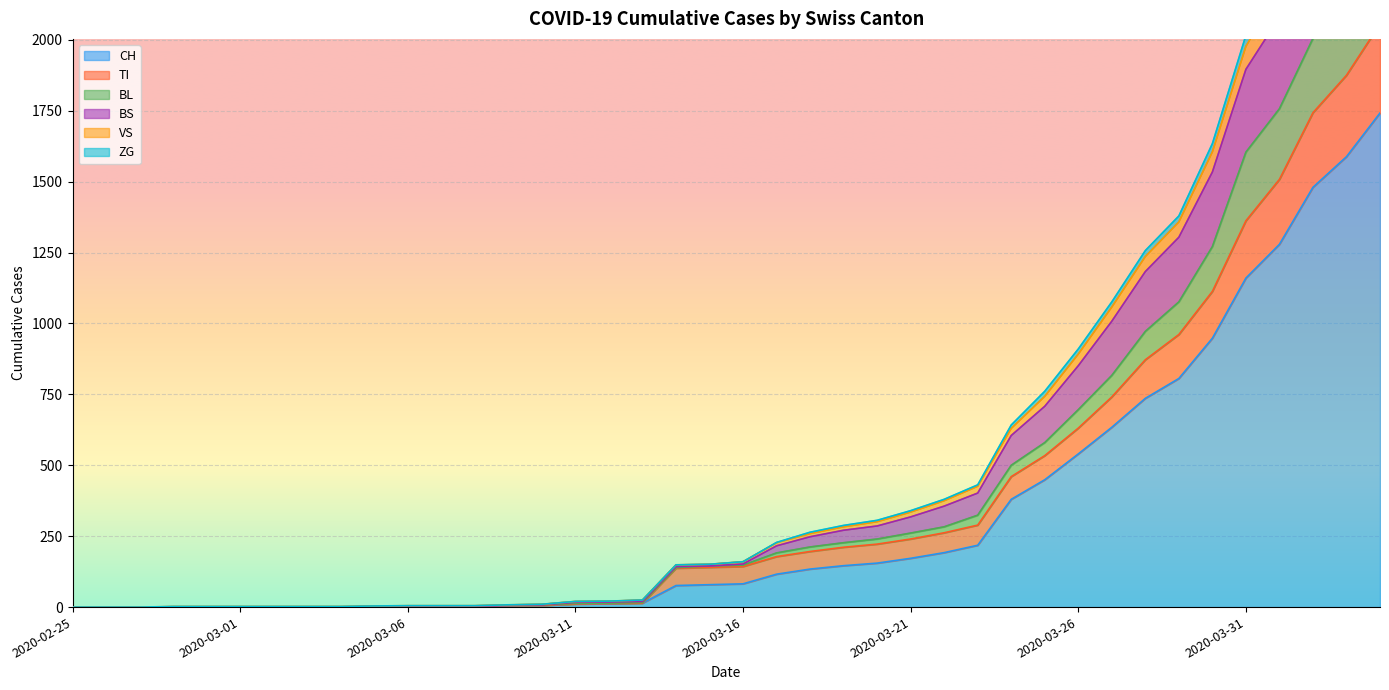

What is the difference between the maximum and minimum values in the ZG series?

2788